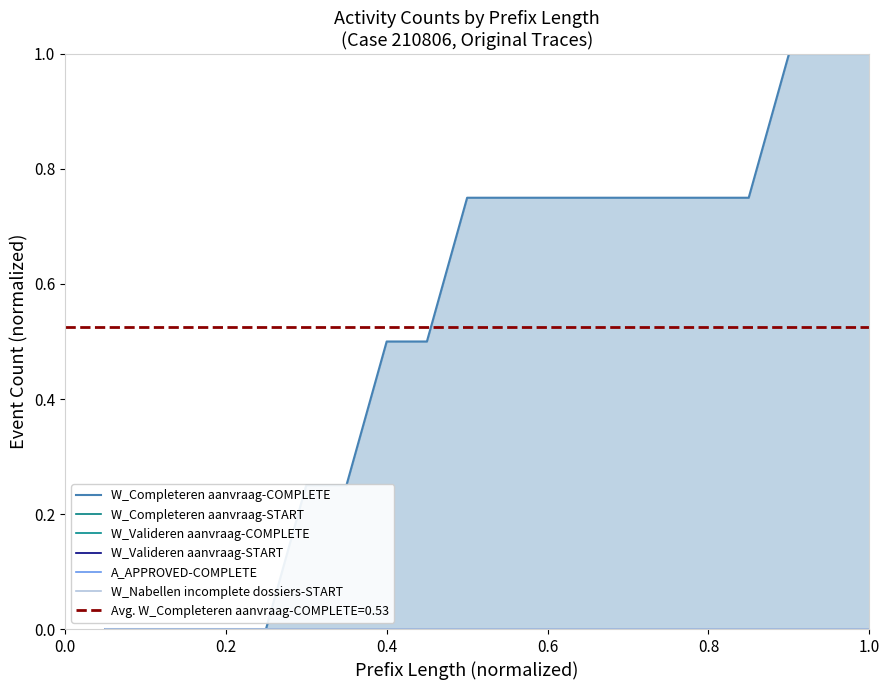

True or false: A_APPROVED-COMPLETE has more than 1 points higher than both neighbors.

False